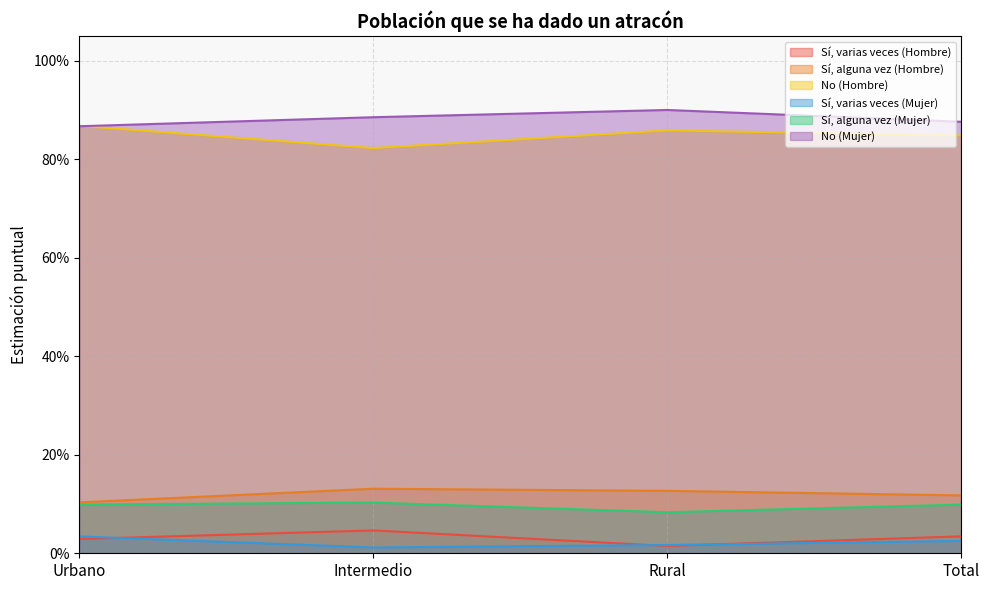

In Sí, varias veces (Hombre), how many points are lower than both neighbors (excluding endpoints)?

1